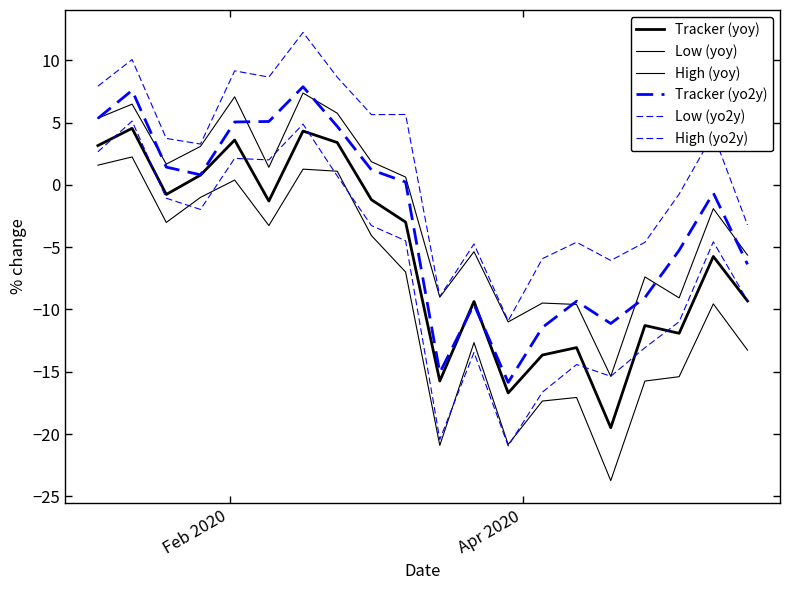

Reading left to right, what are all the values shown in this chart?

Tracker (yoy): 3.1	4.5	-0.8	0.8	3.6	-1.3	4.3	3.4	-1.2	-3.0	-15.7	-9.4	-16.7	-13.7	-13.1	-19.5	-11.3	-11.9	-5.7	-9.3
Low (yoy): 1.6	2.2	-3.0	-1.0	0.4	-3.3	1.3	1.1	-4.1	-7.0	-20.9	-12.7	-20.8	-17.3	-17.1	-23.7	-15.7	-15.4	-9.6	-13.3
High (yoy): 5.3	6.5	1.7	3.1	7.1	1.4	7.4	5.7	1.9	0.6	-9.0	-5.4	-11.0	-9.5	-9.6	-15.4	-7.4	-9.1	-1.9	-5.6
Tracker (yo2y): 5.3	7.6	1.4	0.8	5.0	5.1	7.9	4.7	1.2	0.2	-15.1	-9.6	-15.8	-11.4	-9.3	-11.1	-9.0	-5.3	-0.7	-6.4
Low (yo2y): 2.7	5.1	-1.1	-2.0	2.1	2.0	4.9	0.7	-3.3	-4.5	-20.4	-13.4	-20.9	-16.6	-14.4	-15.4	-13.1	-11.0	-4.6	-9.3
High (yo2y): 7.9	10.0	3.7	3.3	9.1	8.6	12.2	8.6	5.6	5.6	-9.0	-4.7	-10.9	-5.9	-4.6	-6.1	-4.6	-0.7	4.1	-3.2